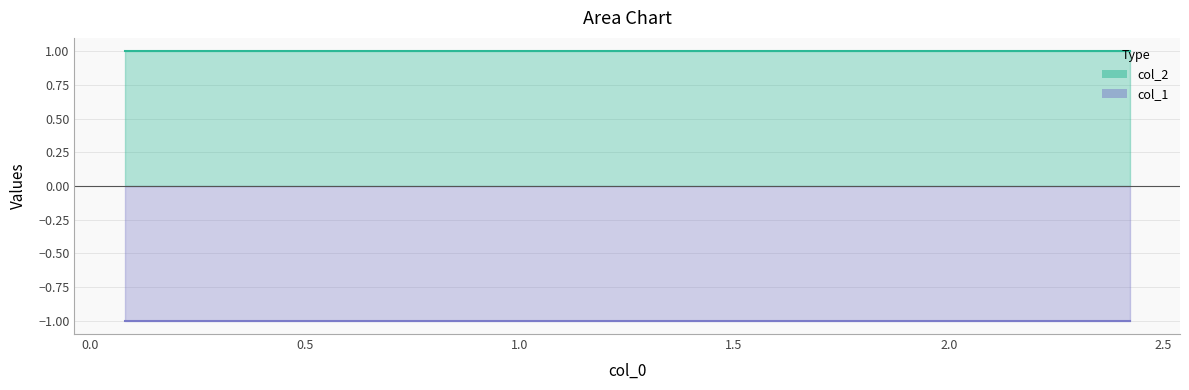

What is the label of the 5th point from the right?

0.70951